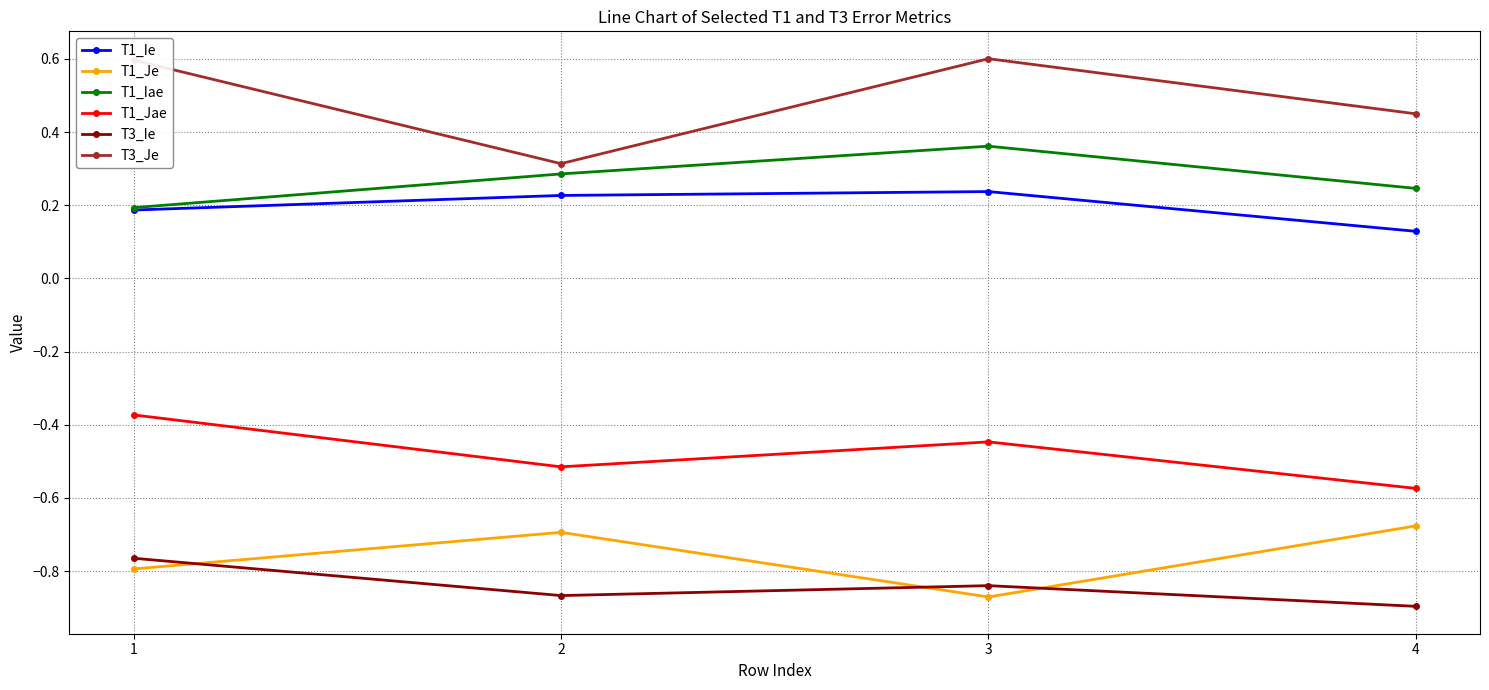

What is the difference between the highest and lowest values at 2?

1.2